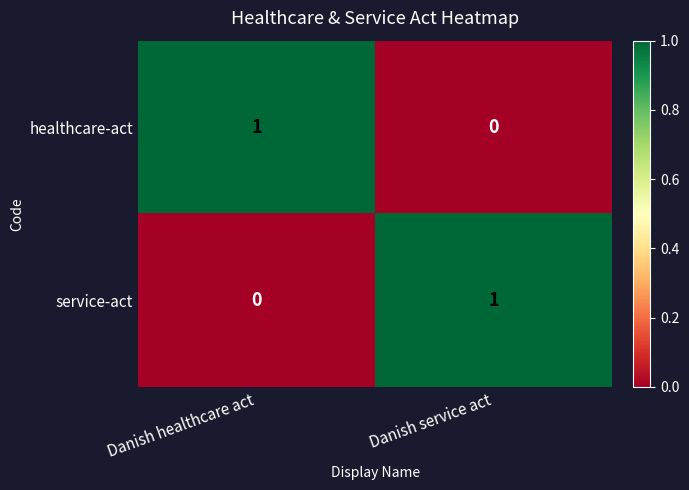

At how many categories does at least one series exceed 0?

2